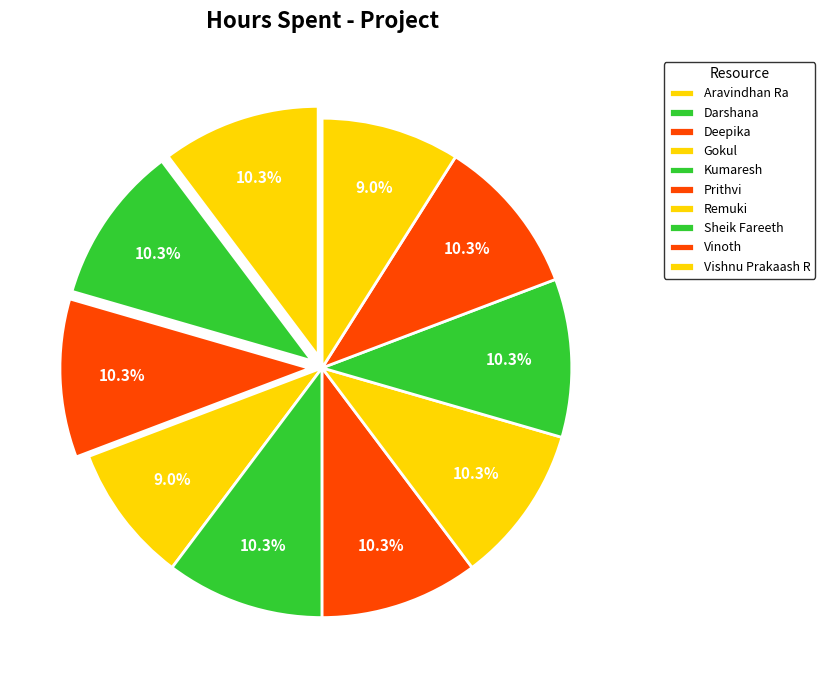

Which category has the smallest portion of the pie?

Gokul